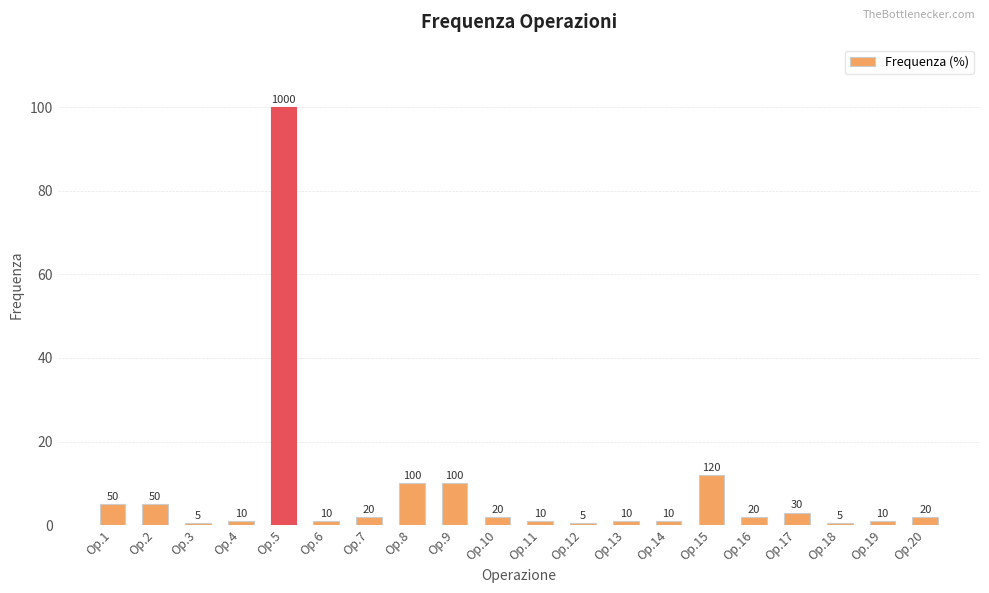

What is the difference between the second highest and second lowest values?

11.5